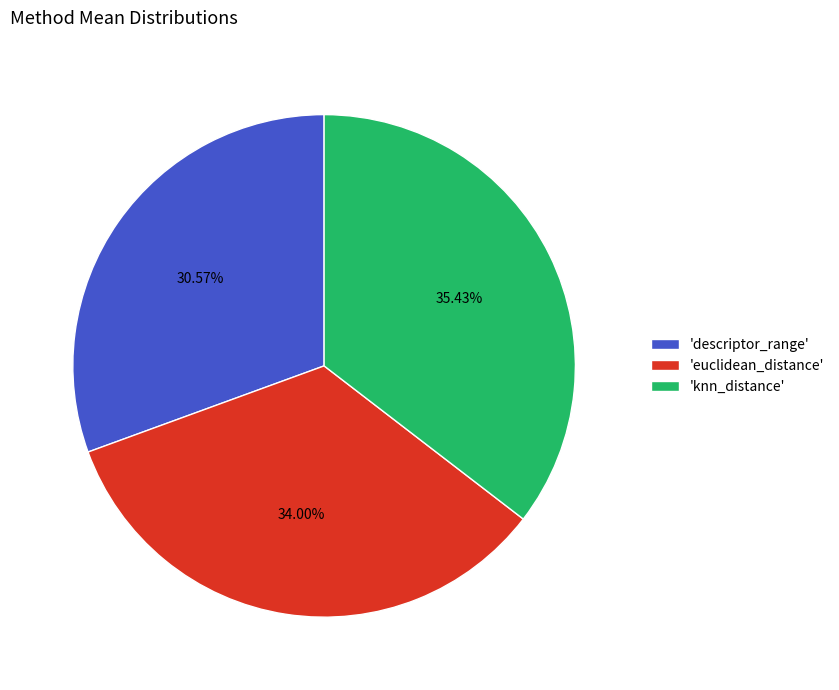

Is there a majority slice in this chart?

No